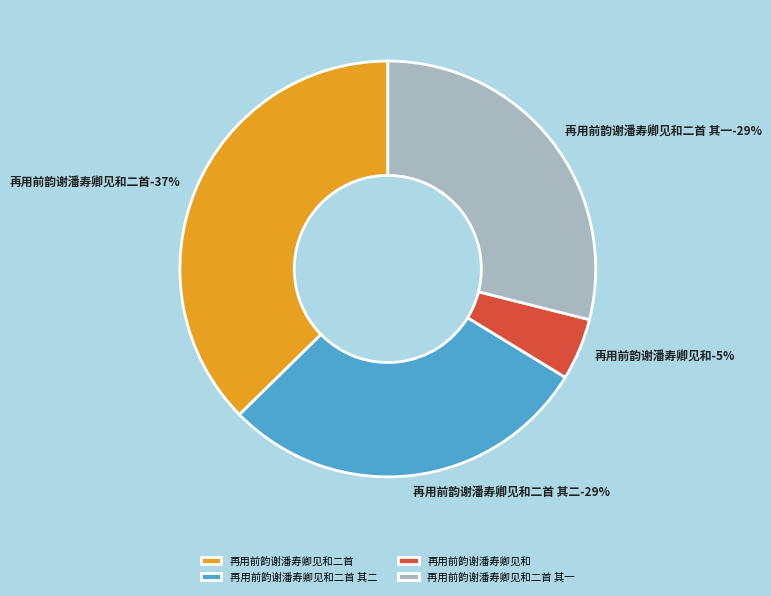

Between 再用前韵谢潘寿卿见和二首 其二 and 再用前韵谢潘寿卿见和二首, which is larger?

再用前韵谢潘寿卿见和二首